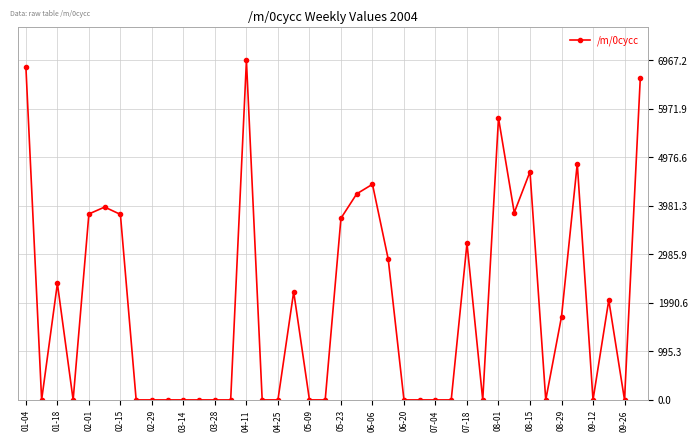

What is the maximum value shown in the chart?

6967.2